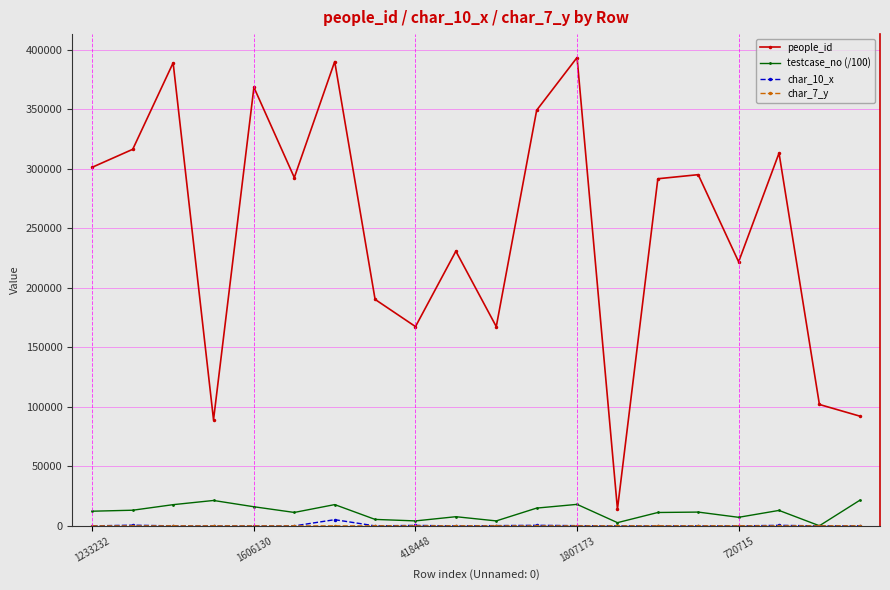

Which series has the largest total across all categories?

people_id